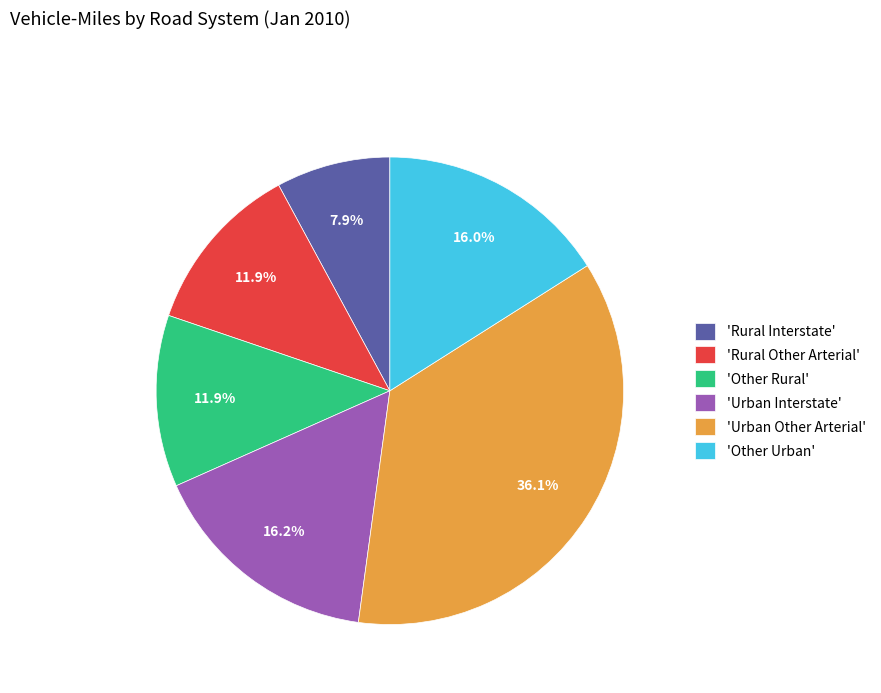

Does 'Other Urban' account for over 50% of the chart?

No